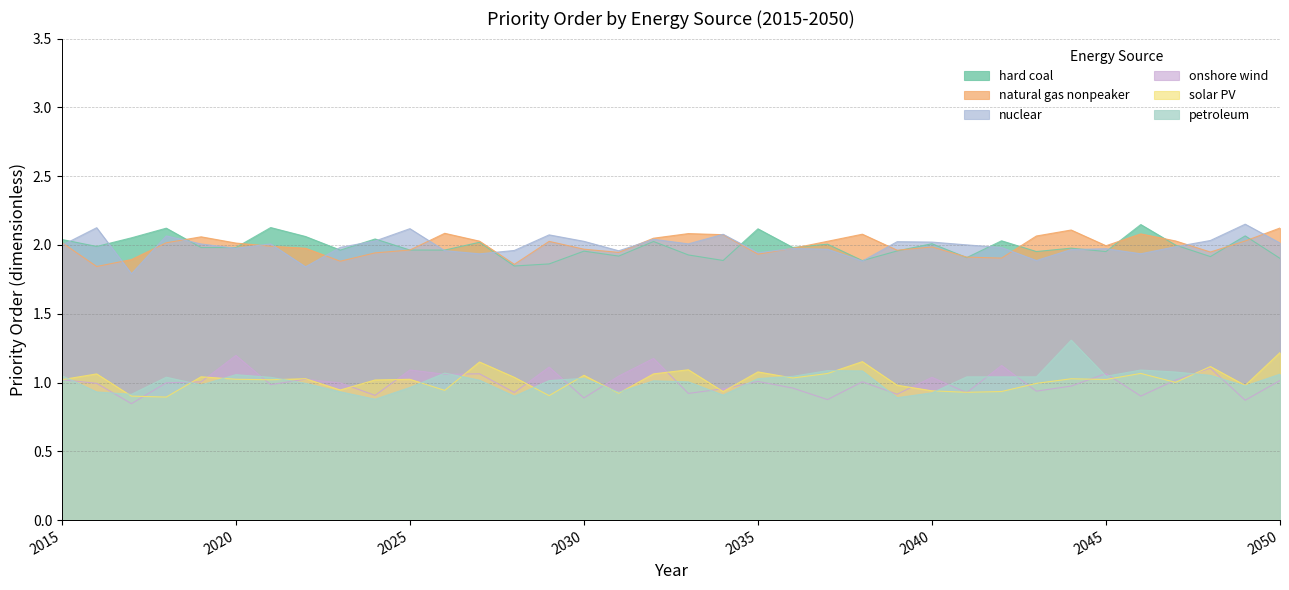

True or false: onshore wind and nuclear intersect in this chart.

False